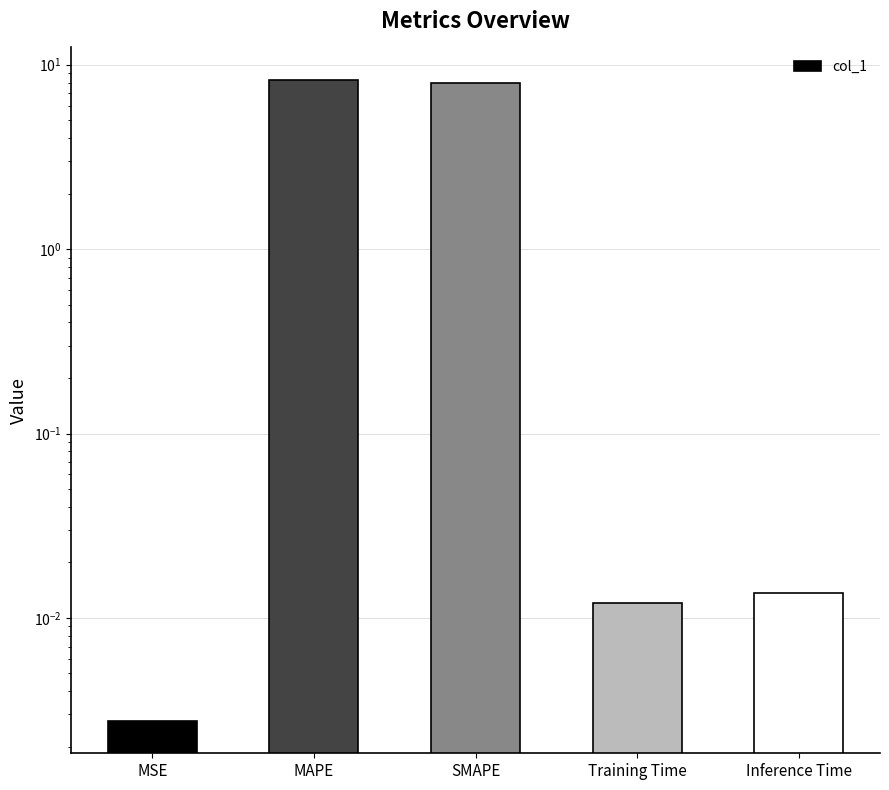

What is the difference between the values at MAPE and SMAPE?

0.3